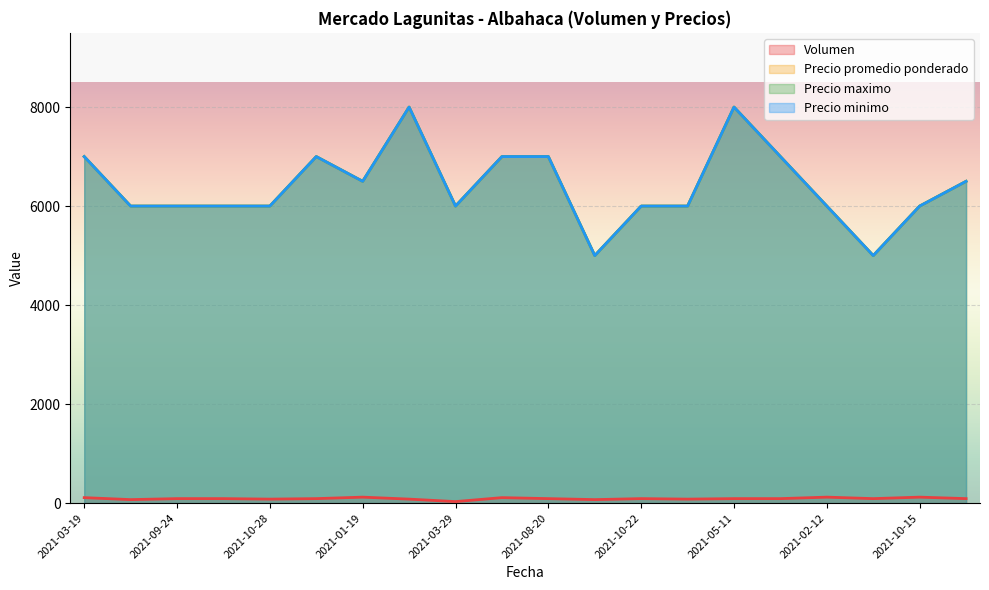

What is the value of the Volumen point at the 18th from the left?

90